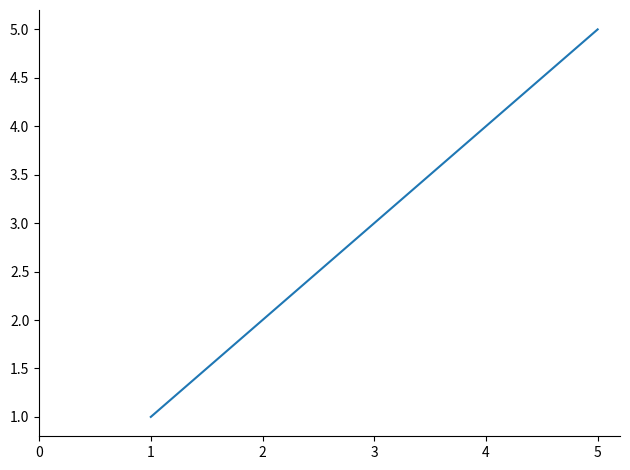

What is the change in value from 2 to 3?

+1